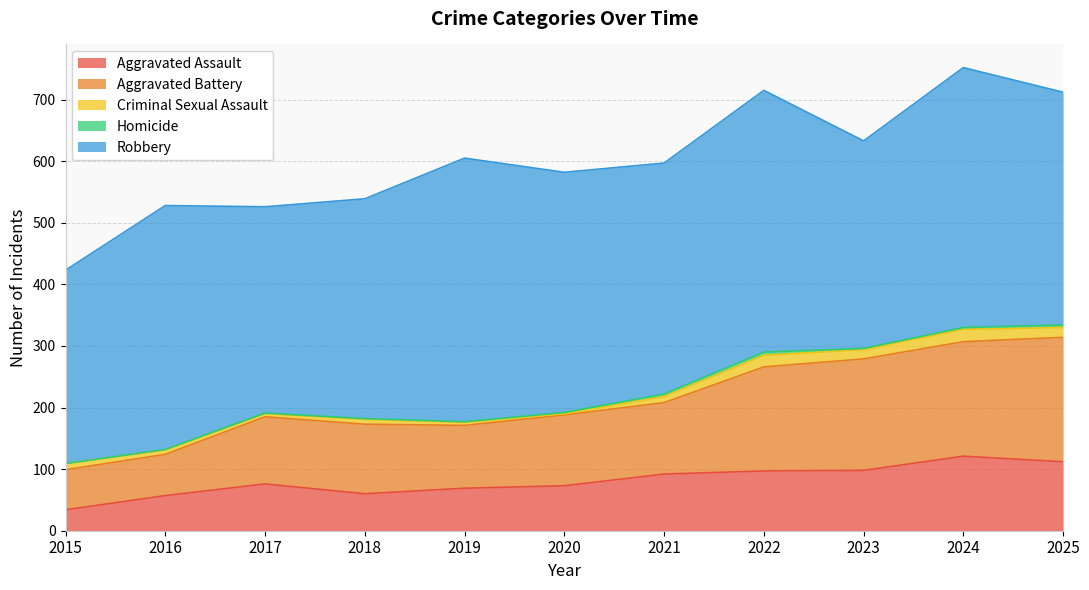

Which has a higher value, 2023 or 2020?

2023